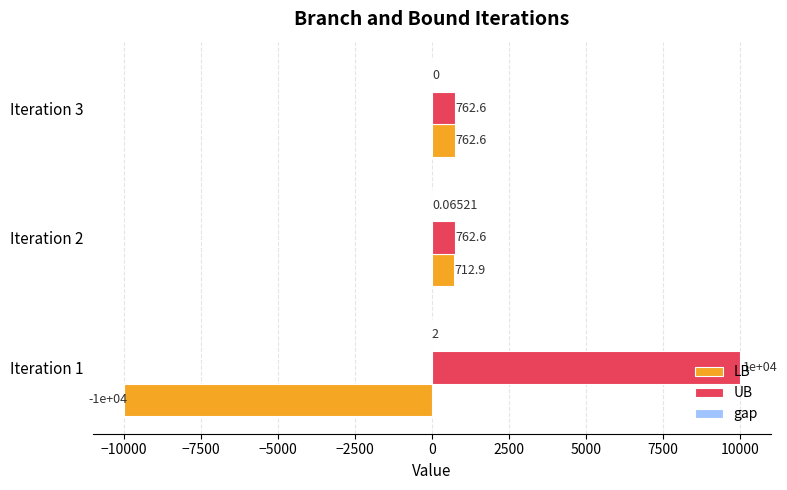

What is the maximum value shown in the chart?

10000.0